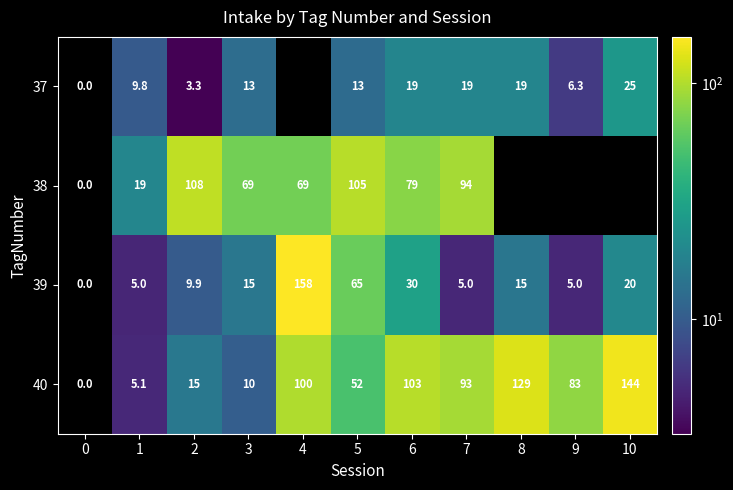

What is the difference between the 37 values at 1 and 2?

6.5